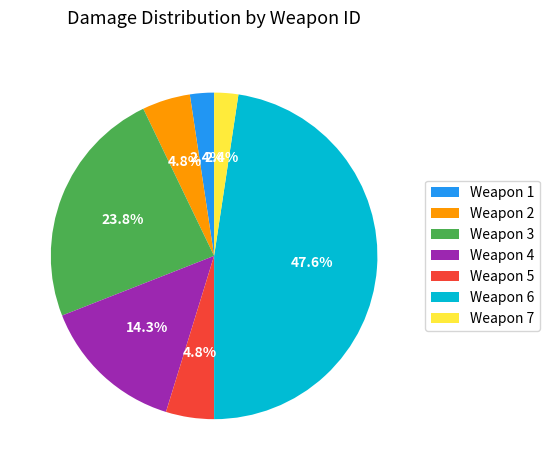

Is there a majority slice in this chart?

No